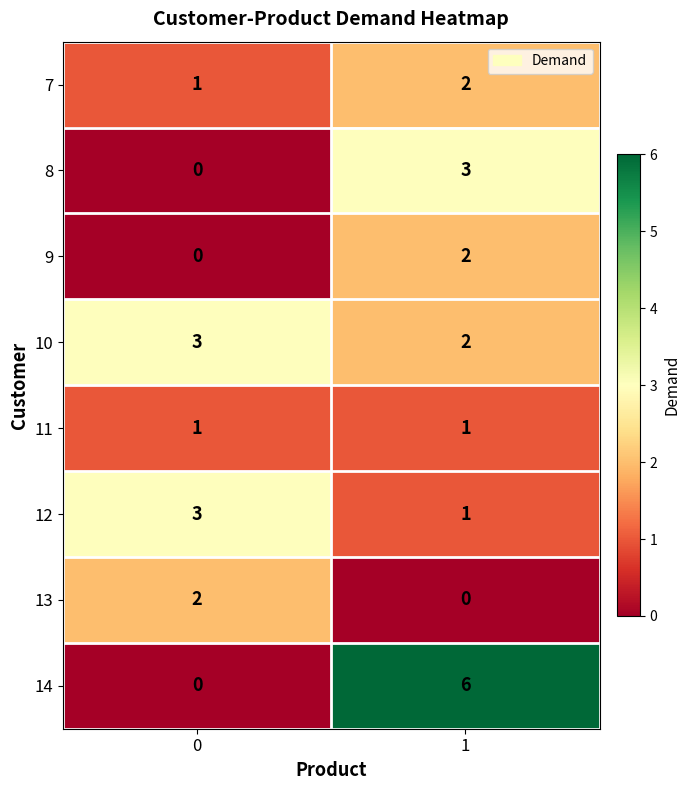

How many data points does each series have?

2